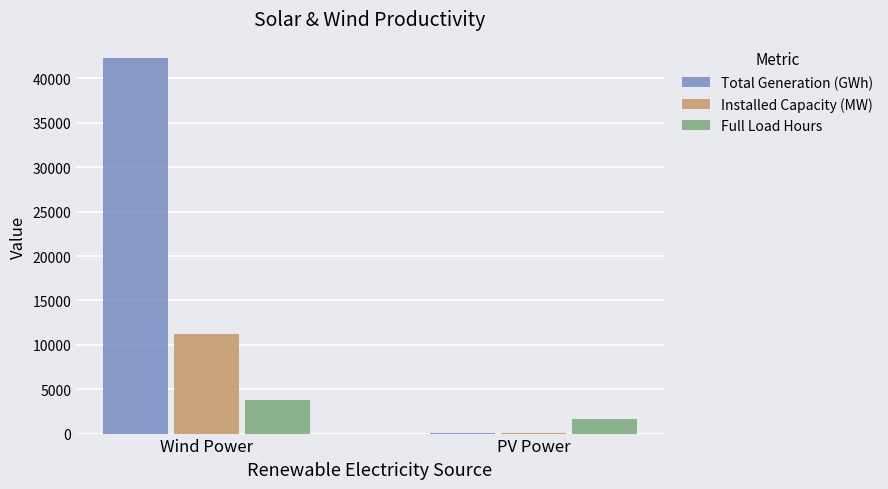

The Installed Capacity (MW) series shows 19.0 at PV Power. True or false?

True